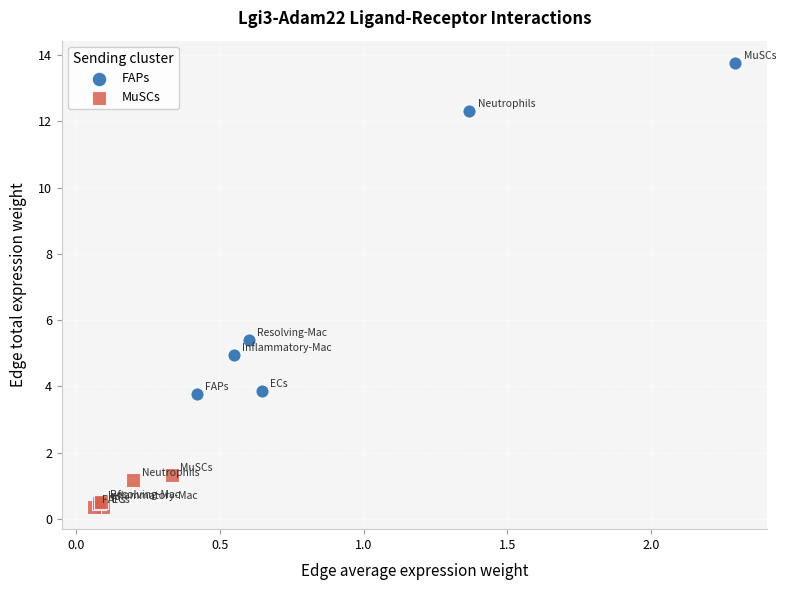

Which series contains the lowest Y value?

MuSCs